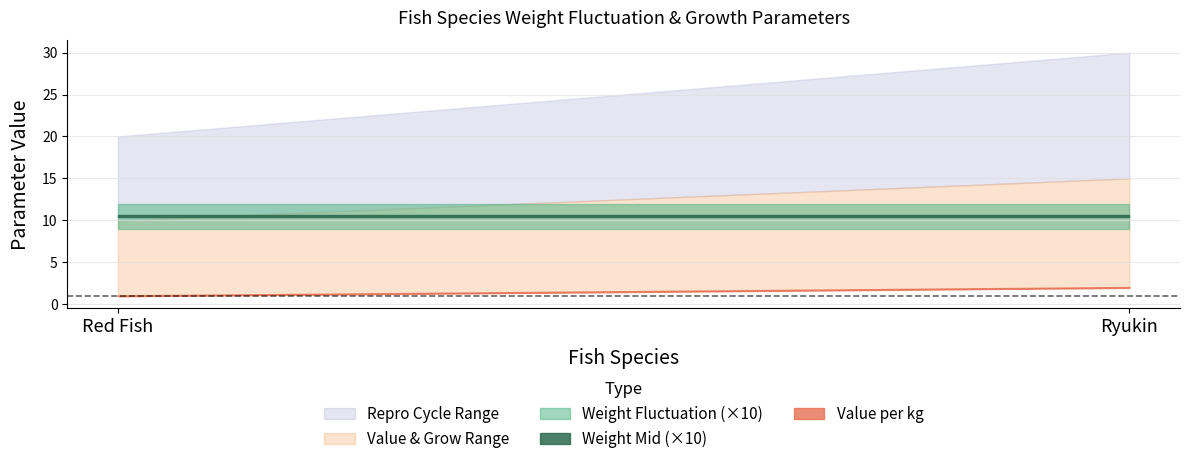

What is the average value of the time_to_grow series?

12.5